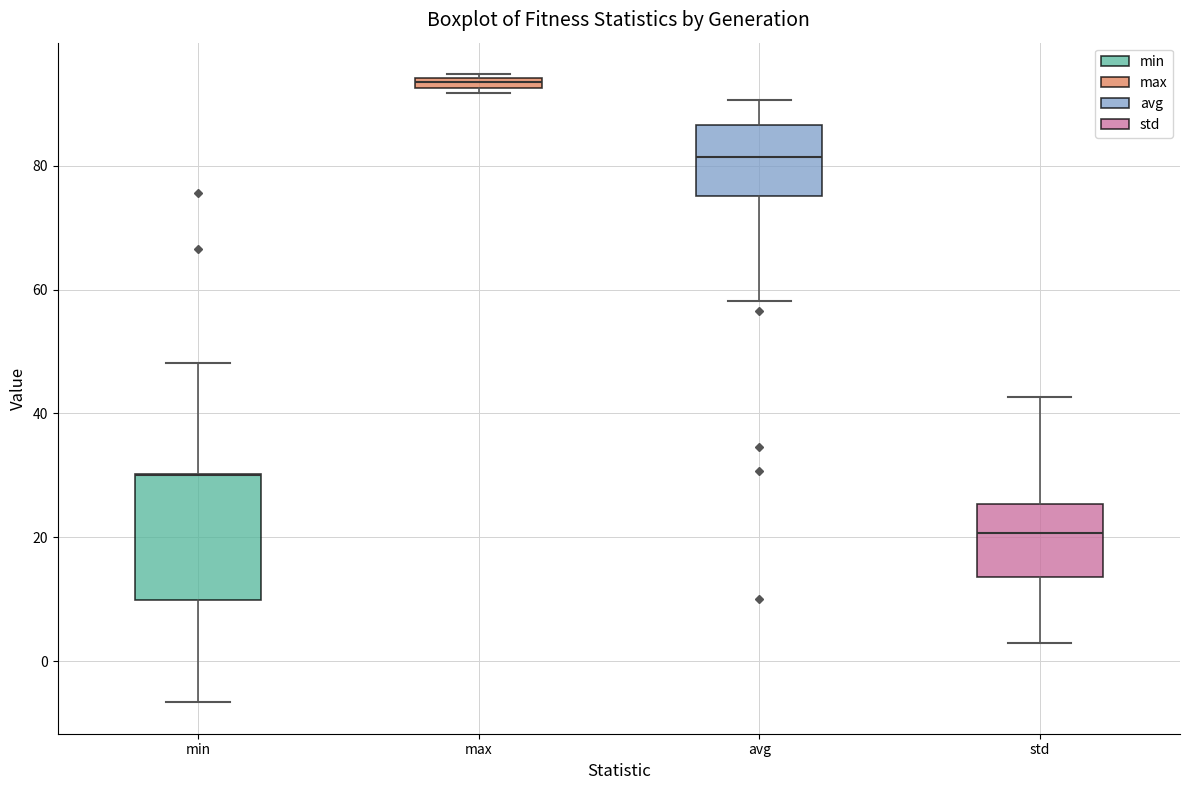

Comparing the boxes themselves (not the whiskers), which one is the tallest?

min